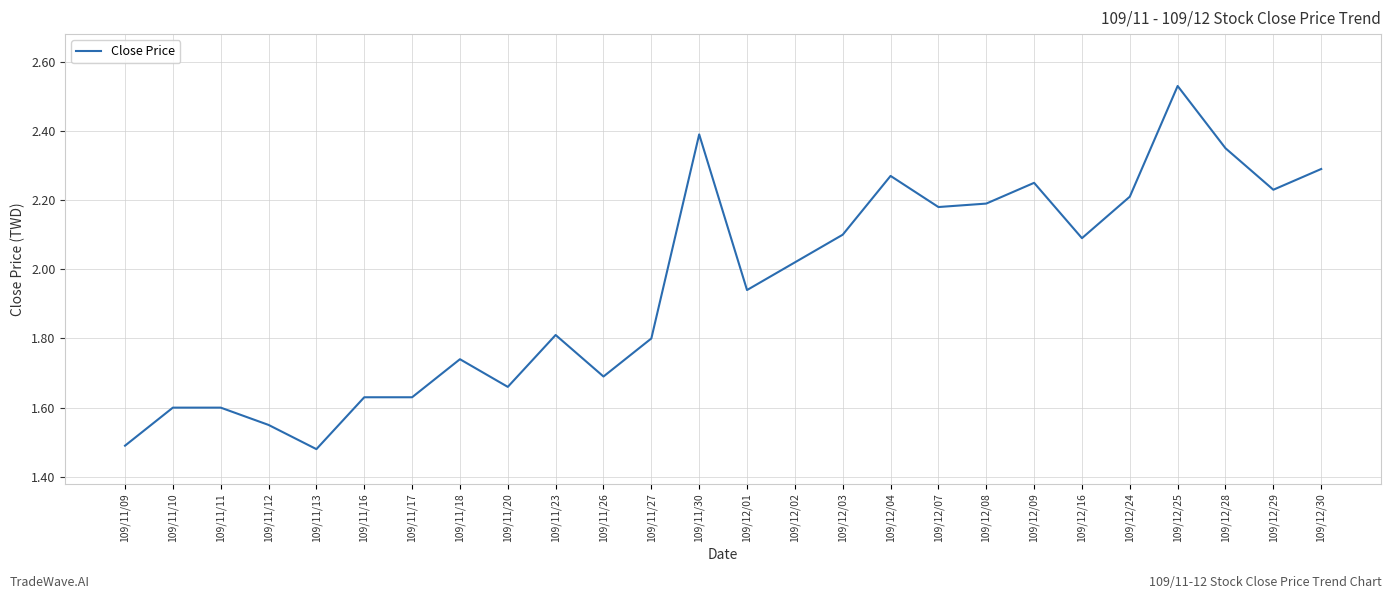

The chart shows a value of 1.5 at 109/11/09. True or false?

True